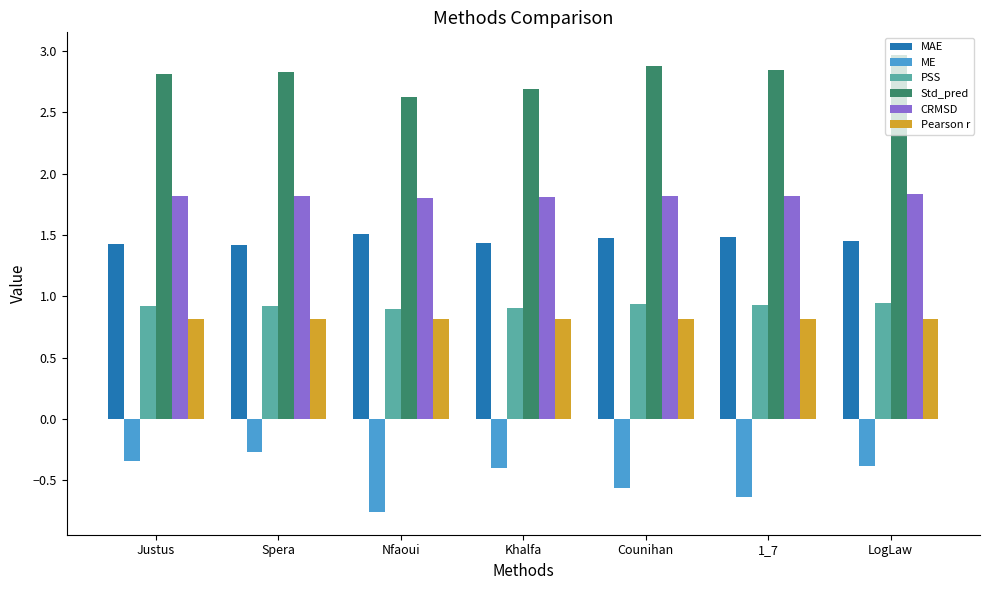

Is the value of Pearson r at 1_7 greater than the value of Std_pred at 1_7?

No